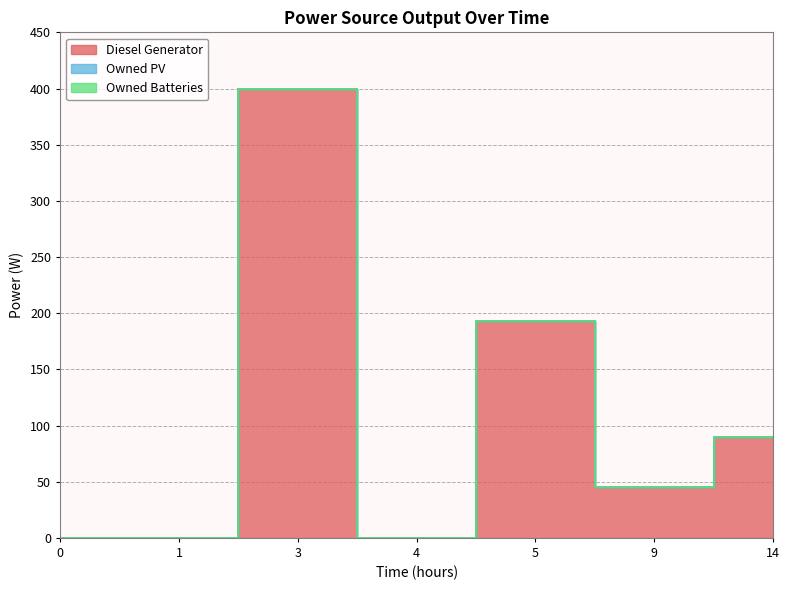

True or false: Diesel Generator and Owned PV intersect in this chart.

False